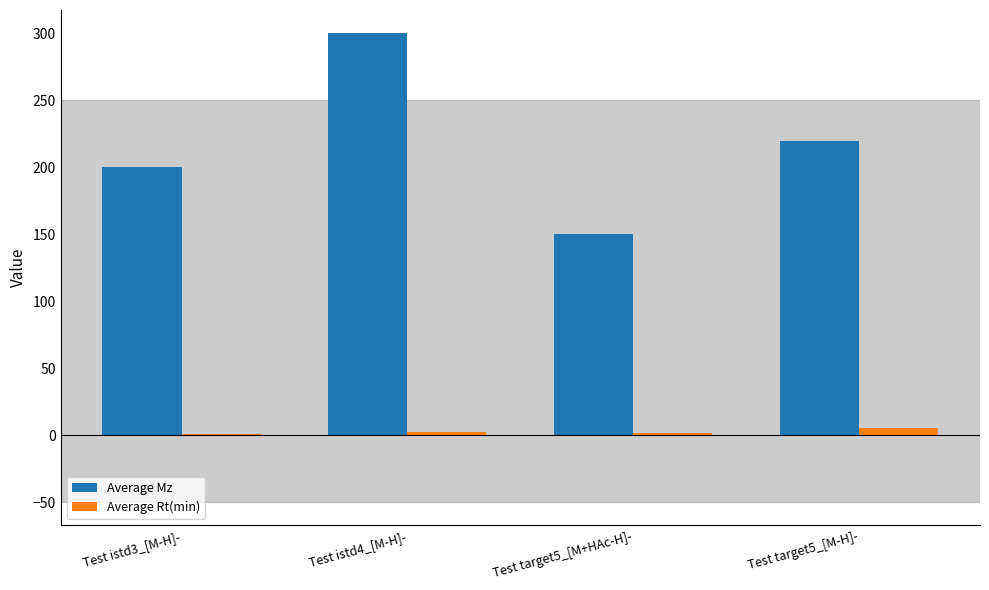

At which category is the sum across all series the highest?

Test istd4_[M-H]-